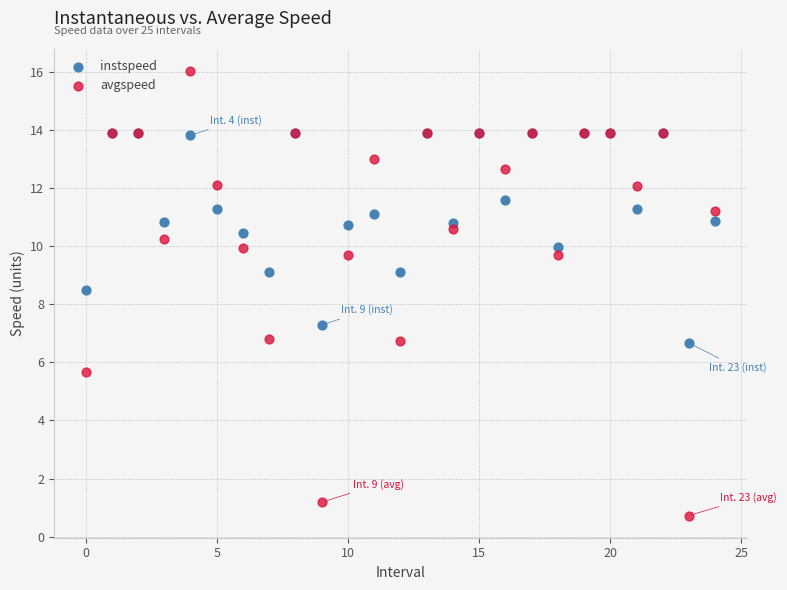

In the avgspeed series, what Y value is closest to 8?

6.8